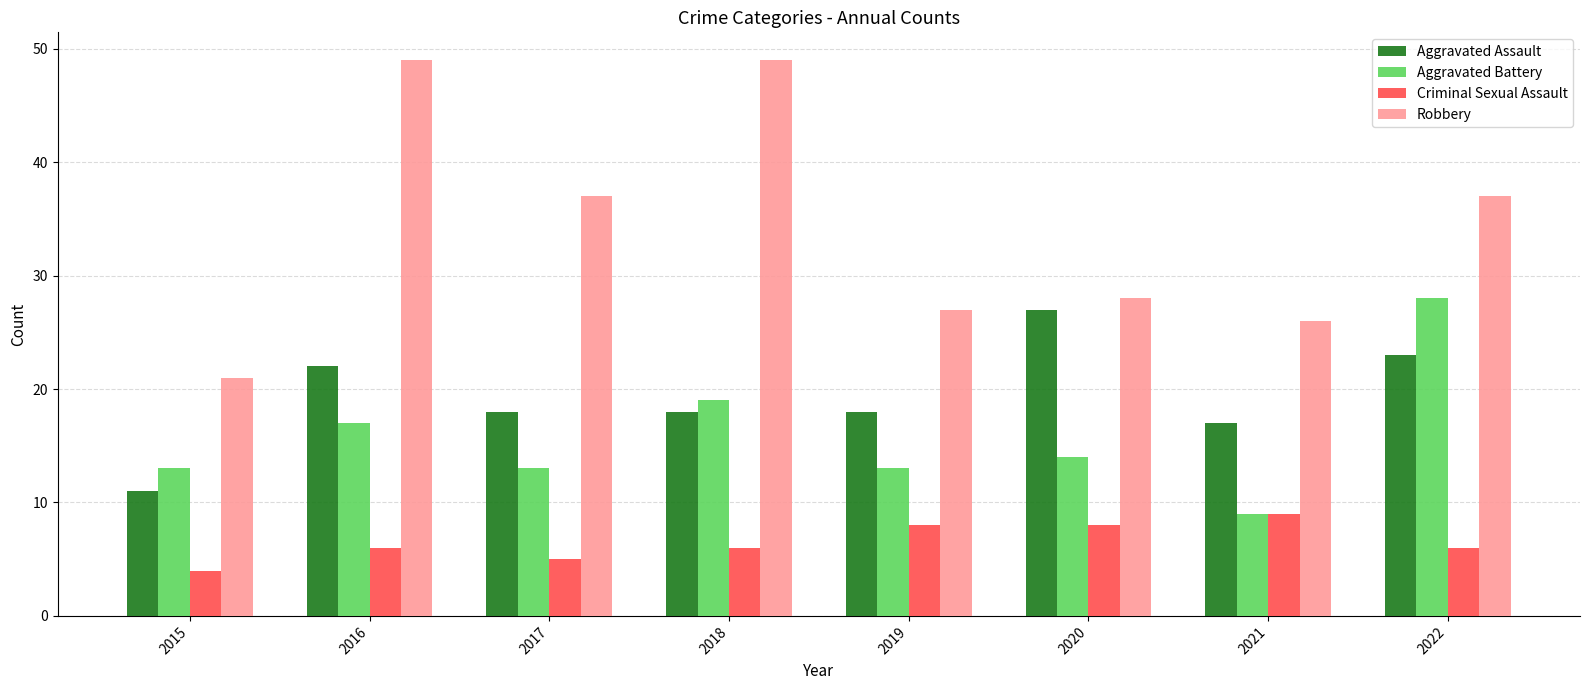

What is the difference between the highest and lowest values at 2017?

32